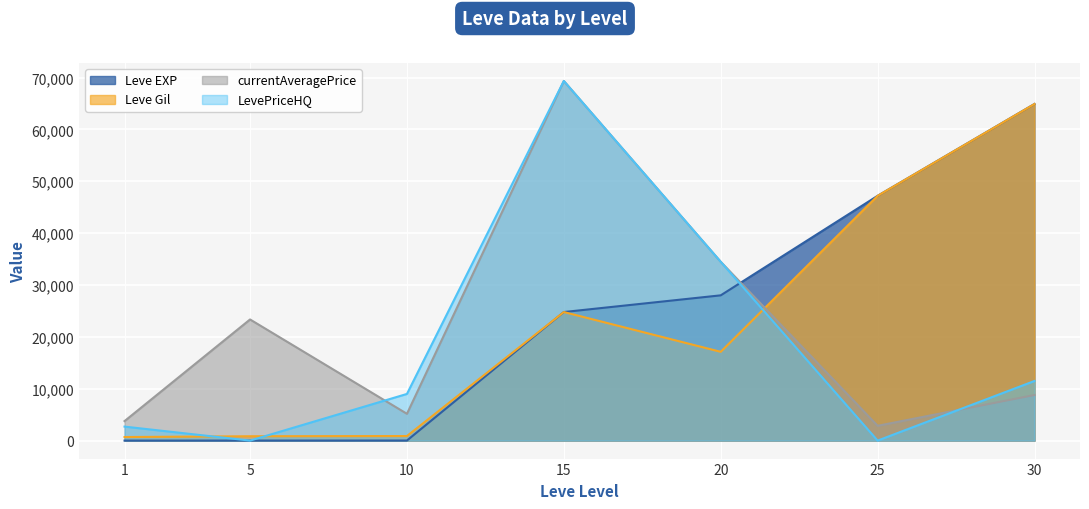

How many values in the currentAveragePrice series are below 8785?

3